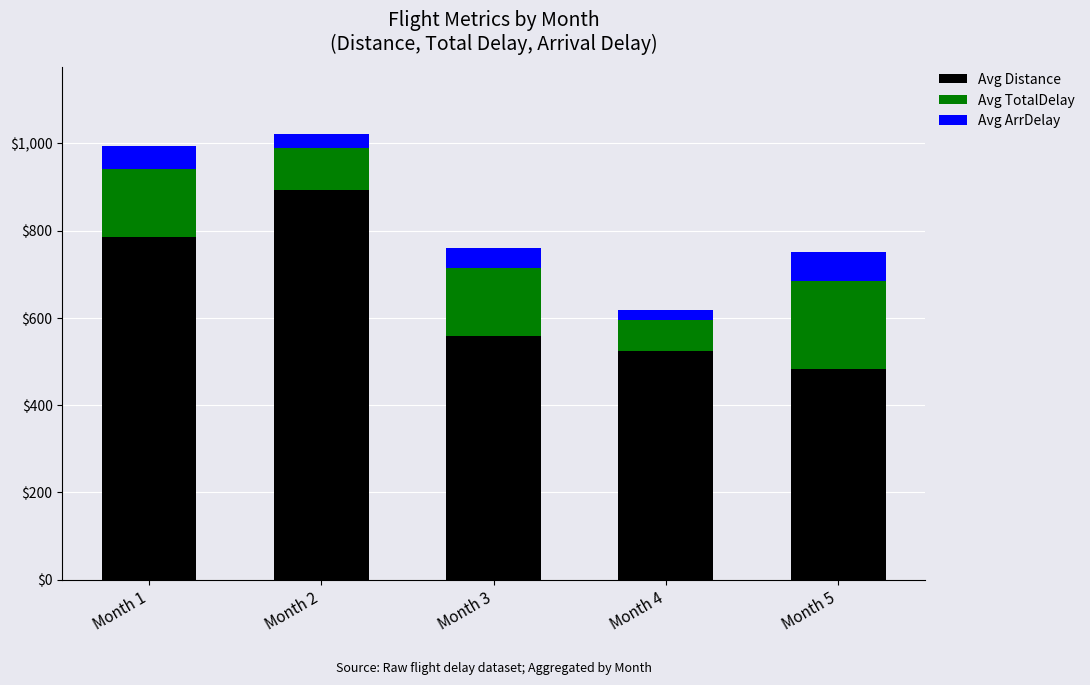

The value of Avg Distance at Month 3 is 999. True or false?

False